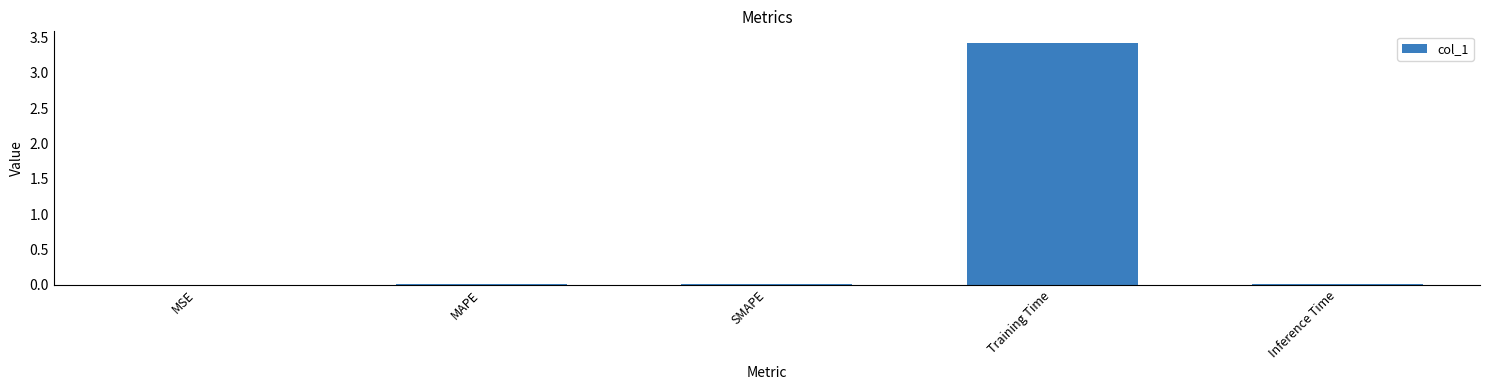

Is it true that the value at MSE is 0.0?

True